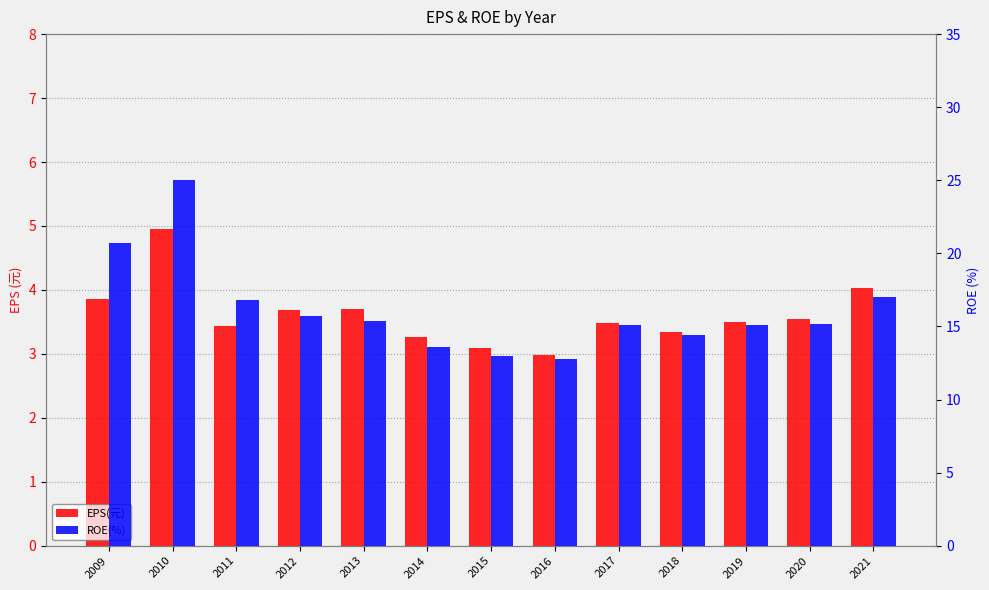

At which label does ROE(%) reach its minimum?

2016